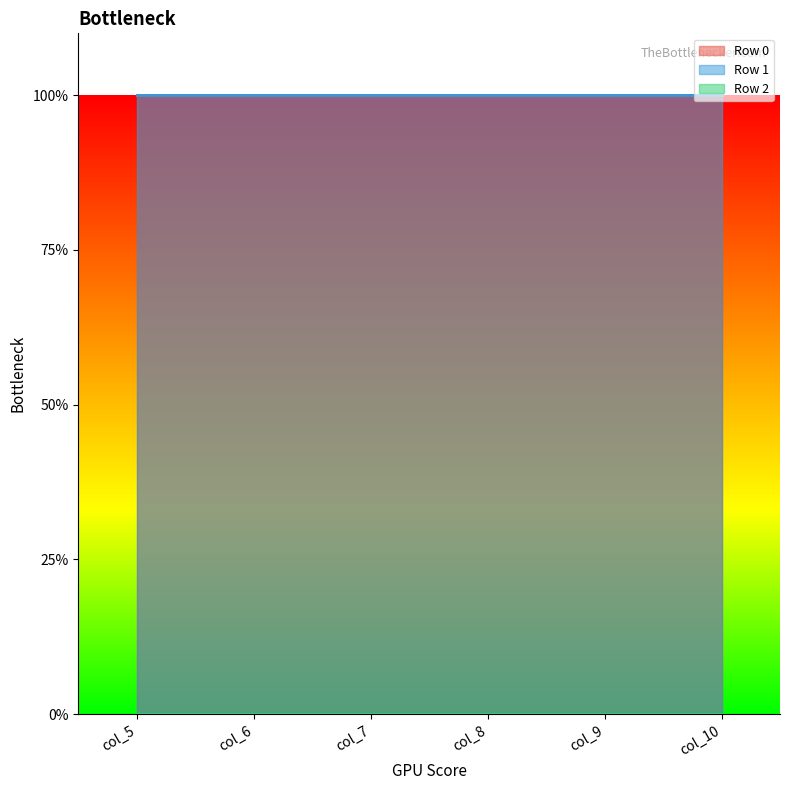

The Row 0 series shows 3 at col_6. True or false?

False